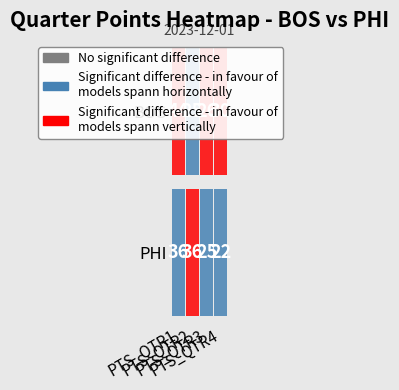

What value does the BOS series have at PTS_QTR4, to the nearest 10?

30